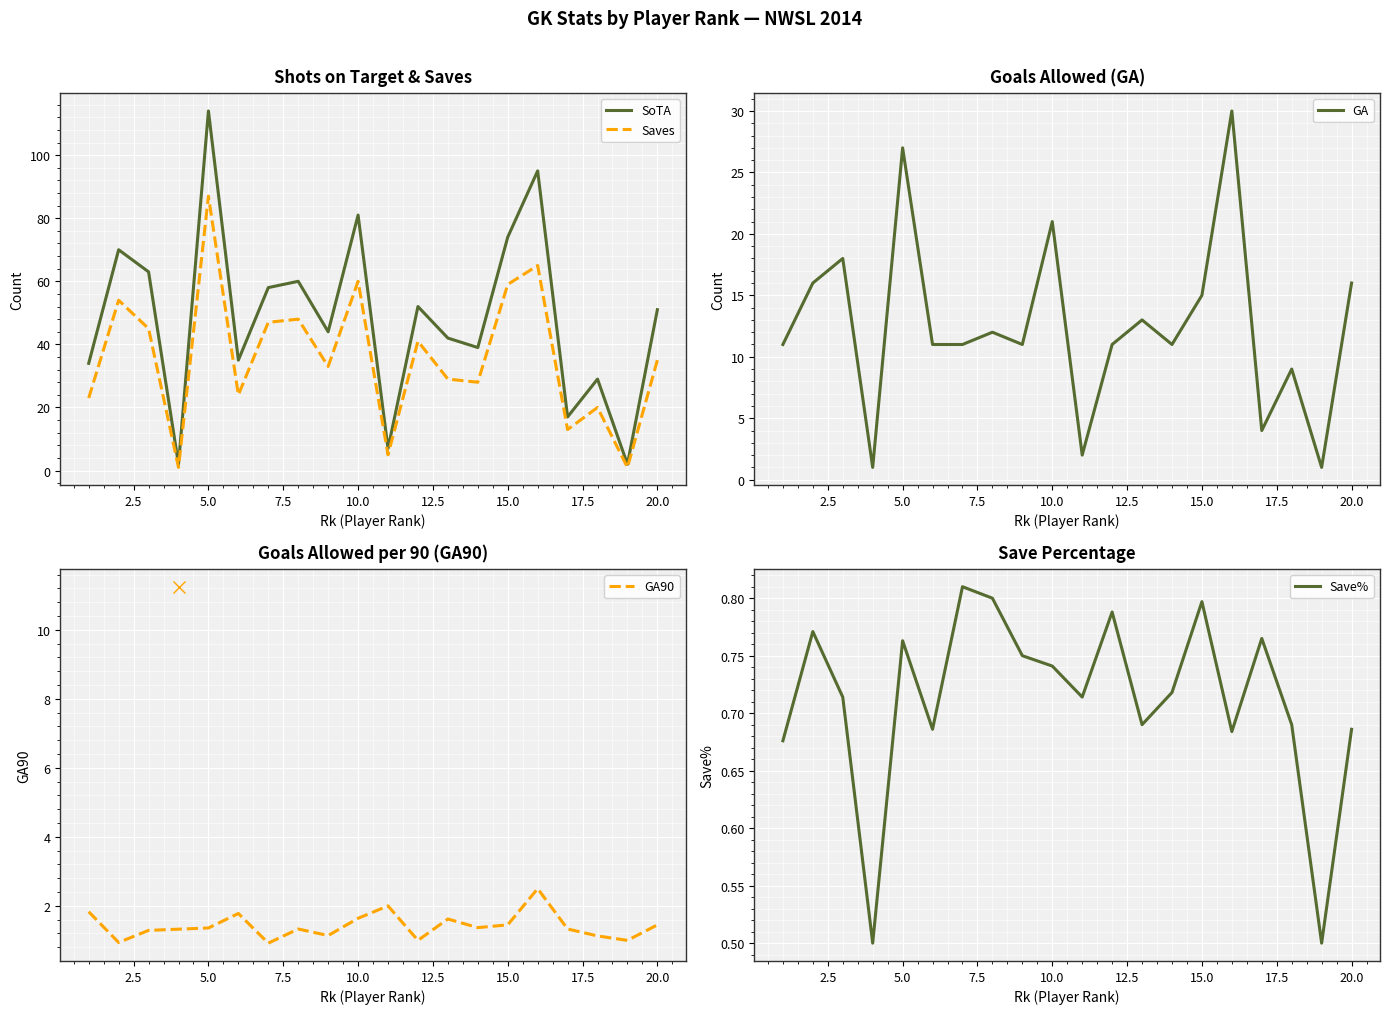

At which label is SoTA closest to 58?

7